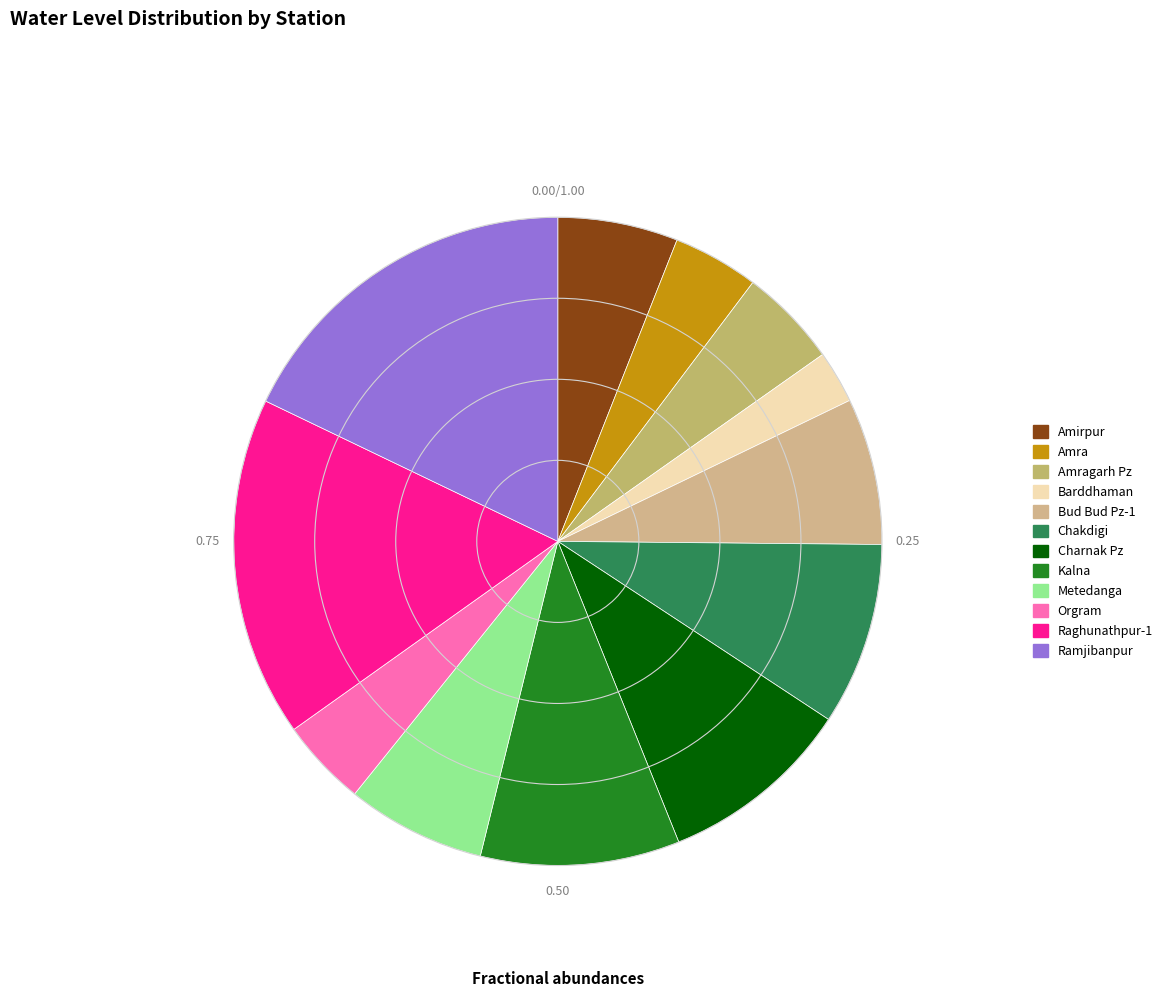

Which slice is the largest?

Ramjibanpur